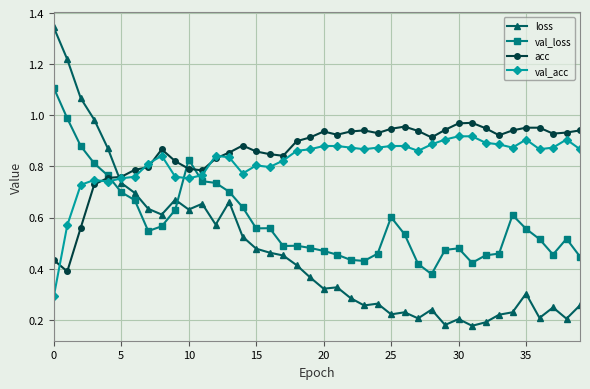

Which series has the widest spread of values?

loss